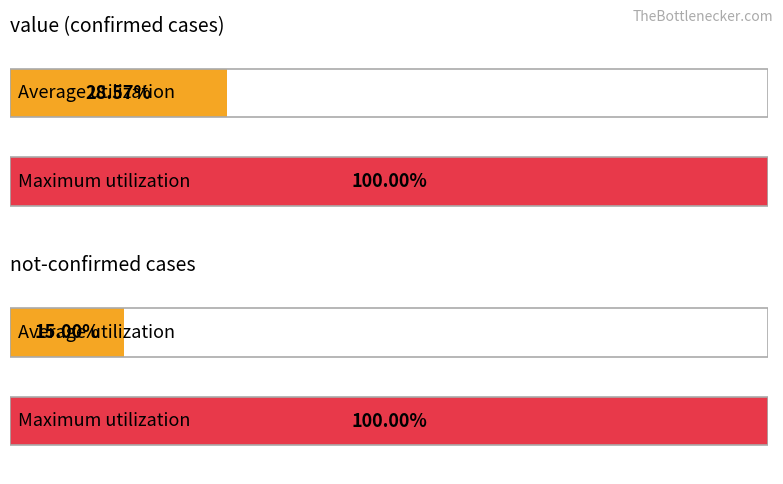

The chart shows a value of 2 at 2020-03-05. True or false?

False